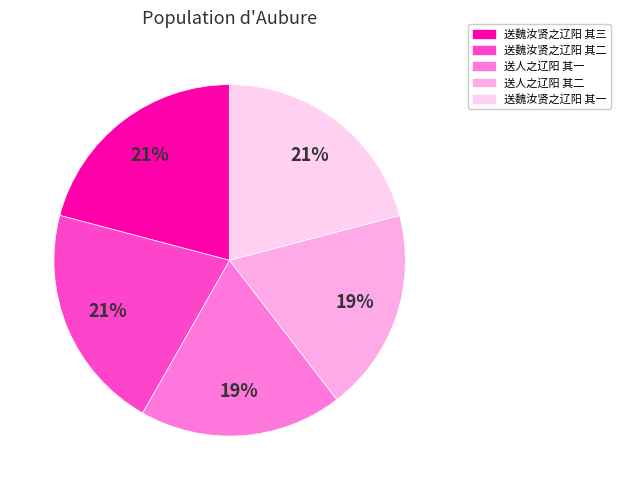

How many slices are in this pie chart?

5